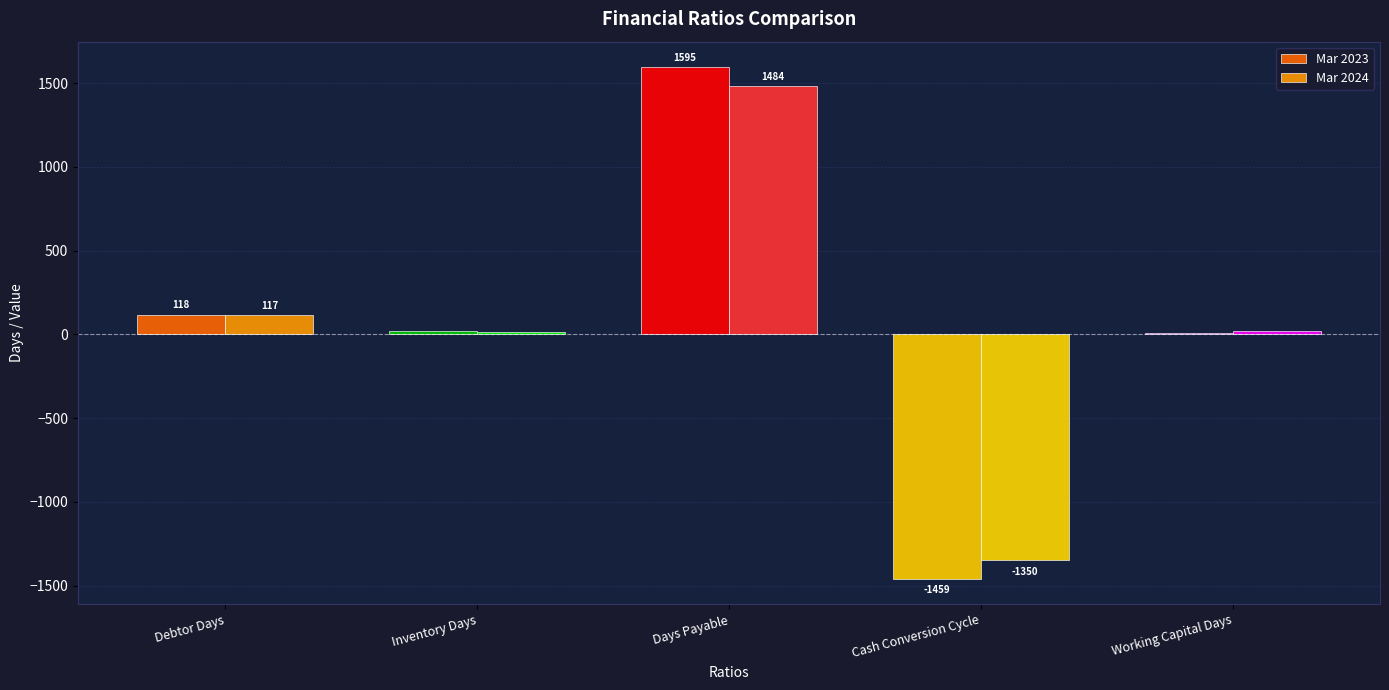

Is it true that Mar 2024 equals 117 at Debtor Days?

True